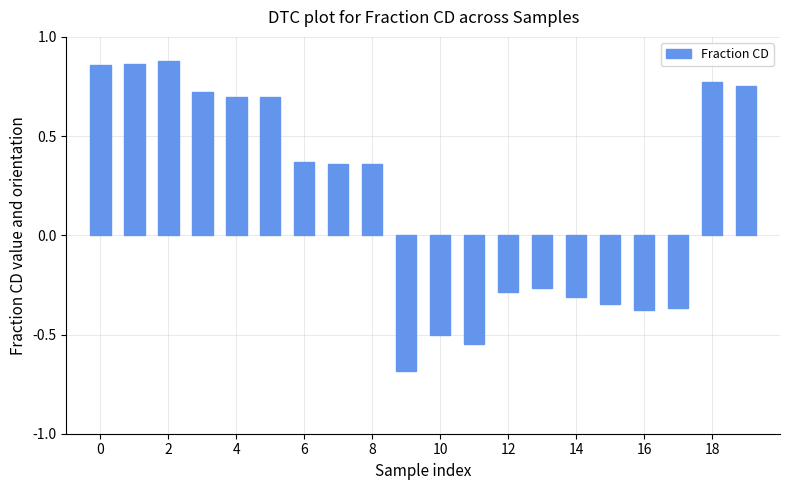

Count the number of data series in this chart.

1